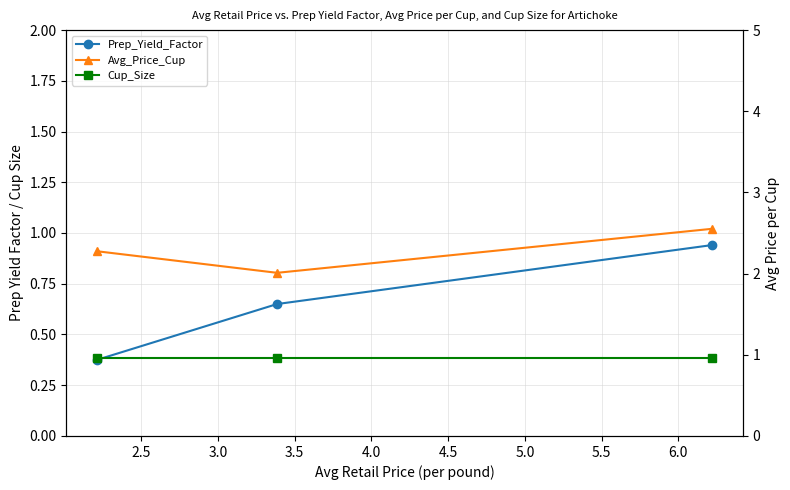

Which series has the largest total across all categories?

Avg_Price_Cup